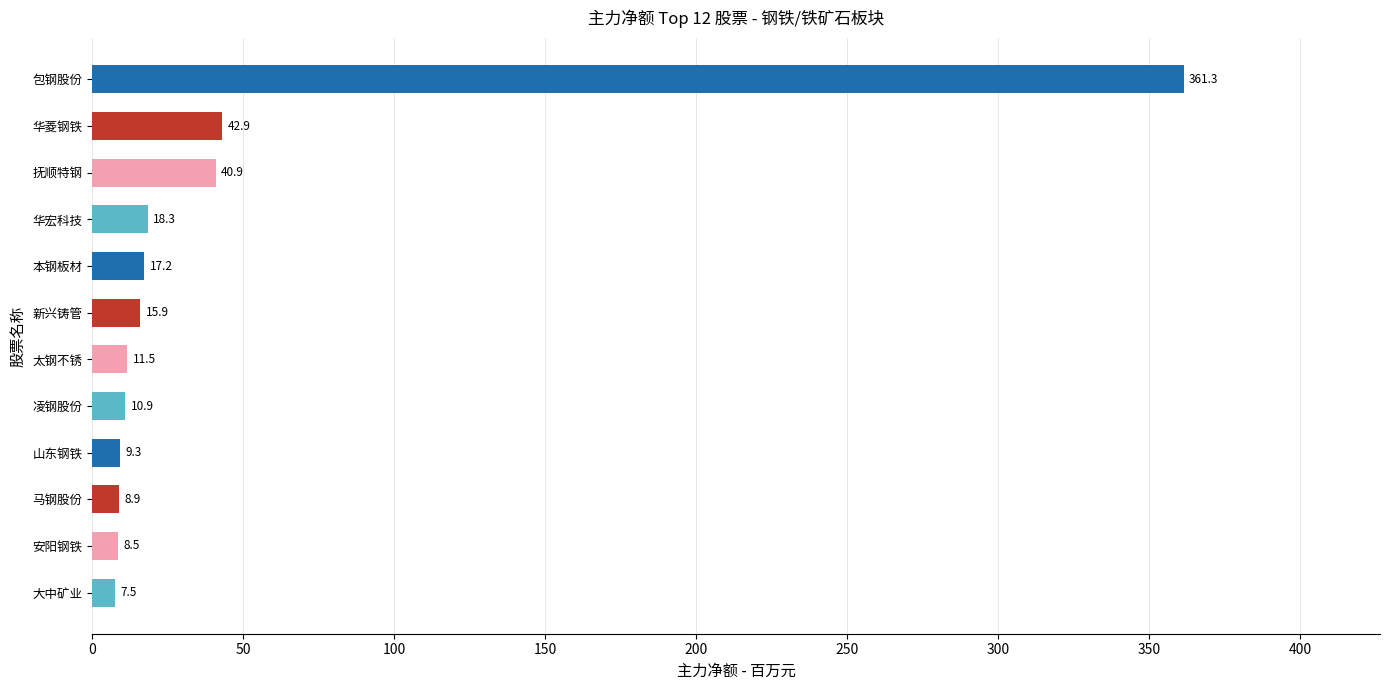

List the labels in order of value, largest first.

包钢股份, 华菱钢铁, 抚顺特钢, 华宏科技, 本钢板材, 新兴铸管, 太钢不锈, 凌钢股份, 山东钢铁, 马钢股份, 安阳钢铁, 大中矿业